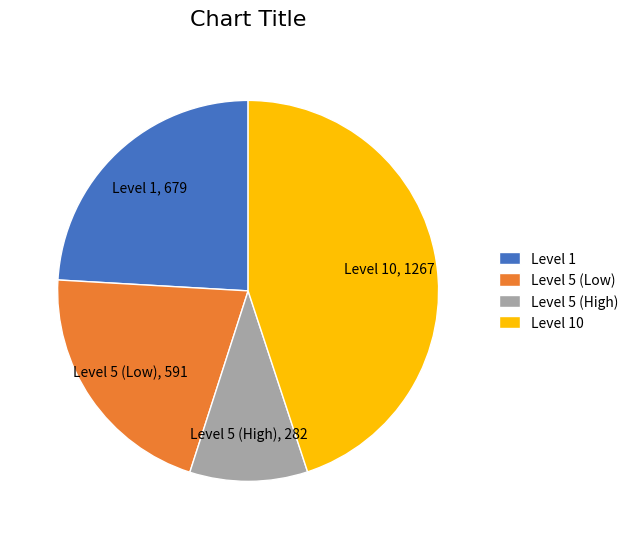

Approximately how many times larger is the value at Level 1 compared to Level 5 (Low)?

1.1